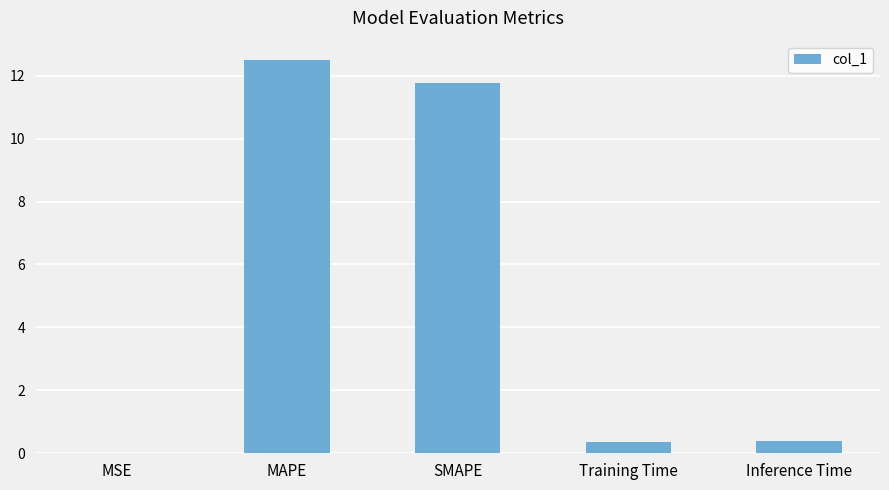

Which has a higher value, MAPE or MSE?

MAPE